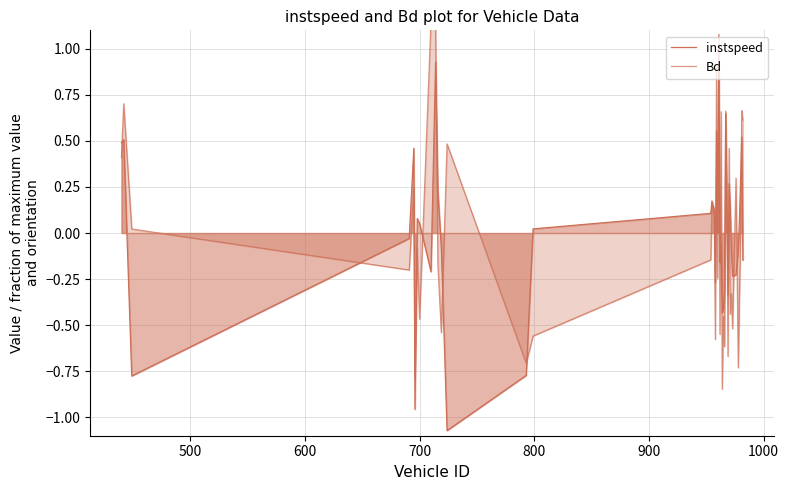

At which category does Bd reach its first local valley?

700